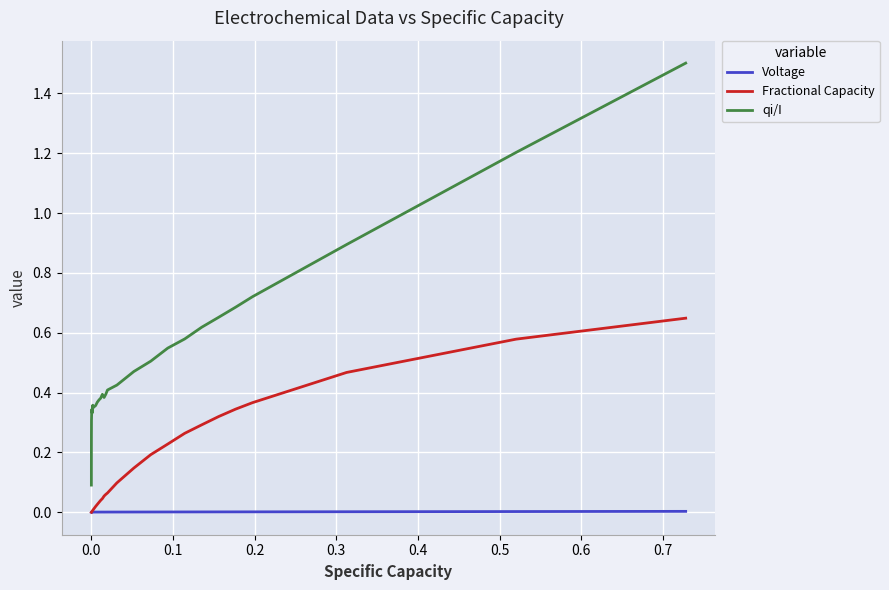

List the series in order of their overall mean, lowest first.

Voltage, Fractional Capacity, qi/I